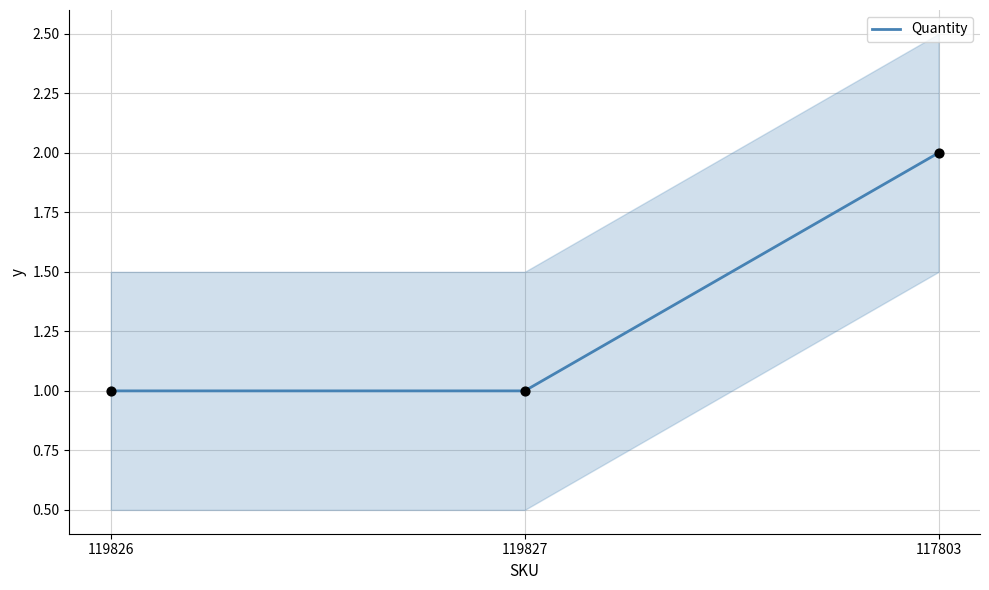

Approximately how many times larger is the value at 117803 compared to 119827?

2.0